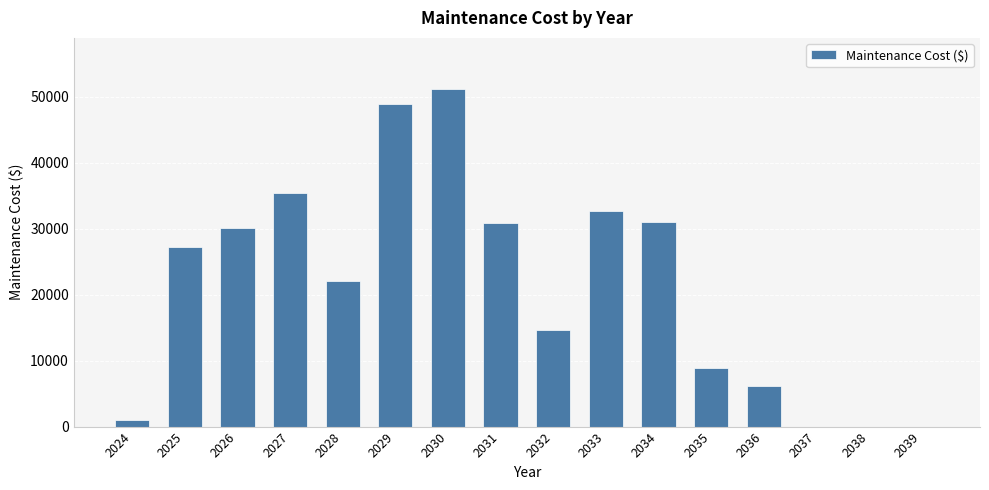

How many distinct data groups are displayed?

1